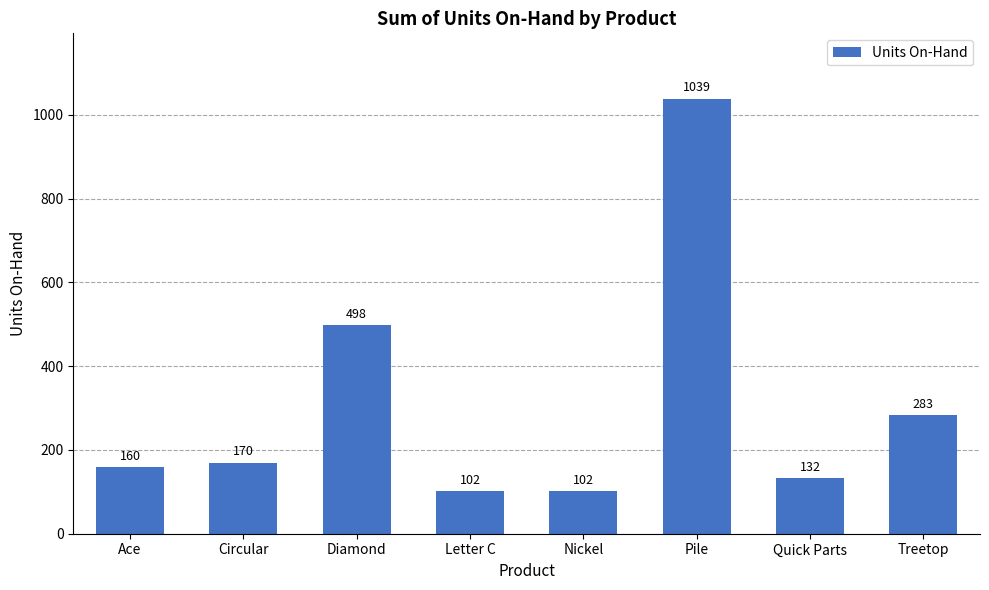

What is the average value?

311